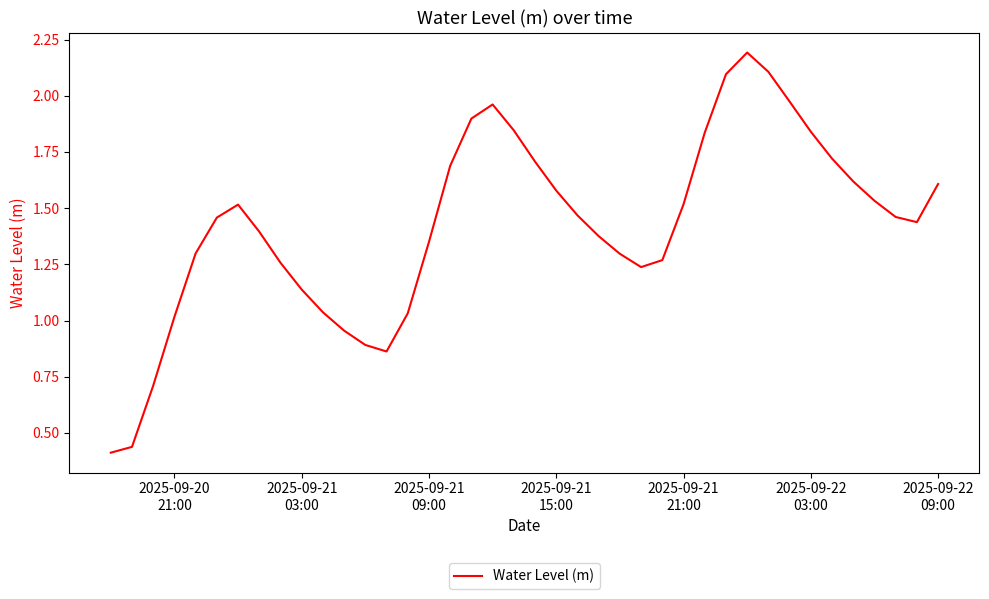

What is the maximum value shown in the chart?

2.2